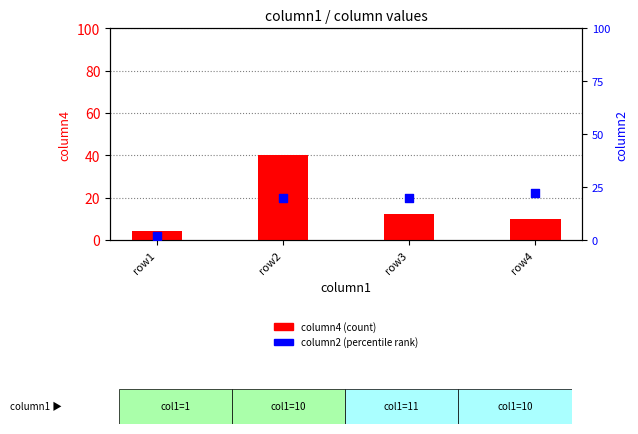

Which series reaches the maximum Y coordinate?

column4 (count)